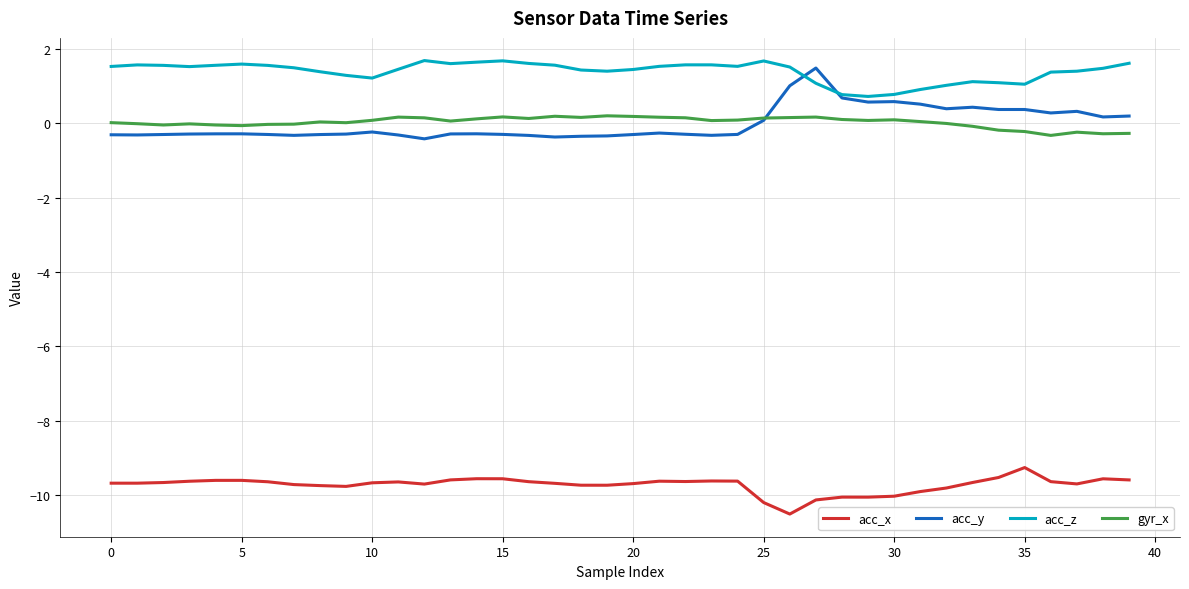

In acc_z, how many points are lower than both neighbors (excluding endpoints)?

7